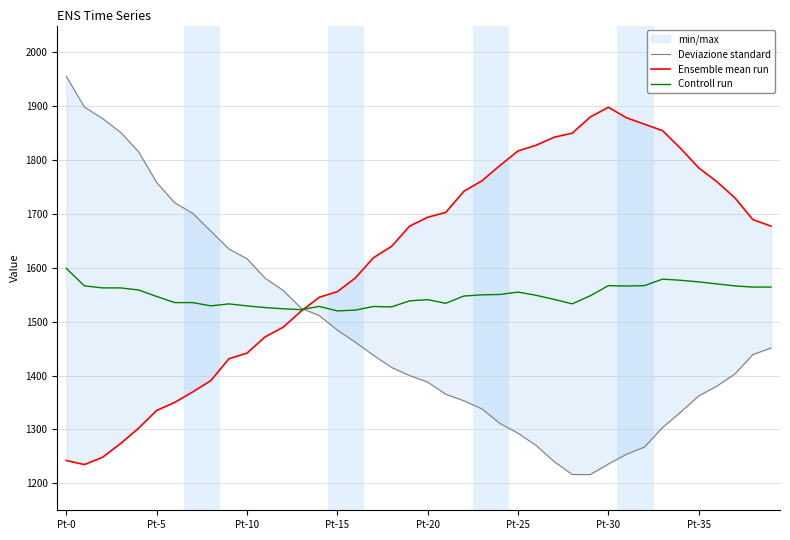

After their last crossing, which series has the higher values: Controll run or Ensemble mean run?

Ensemble mean run